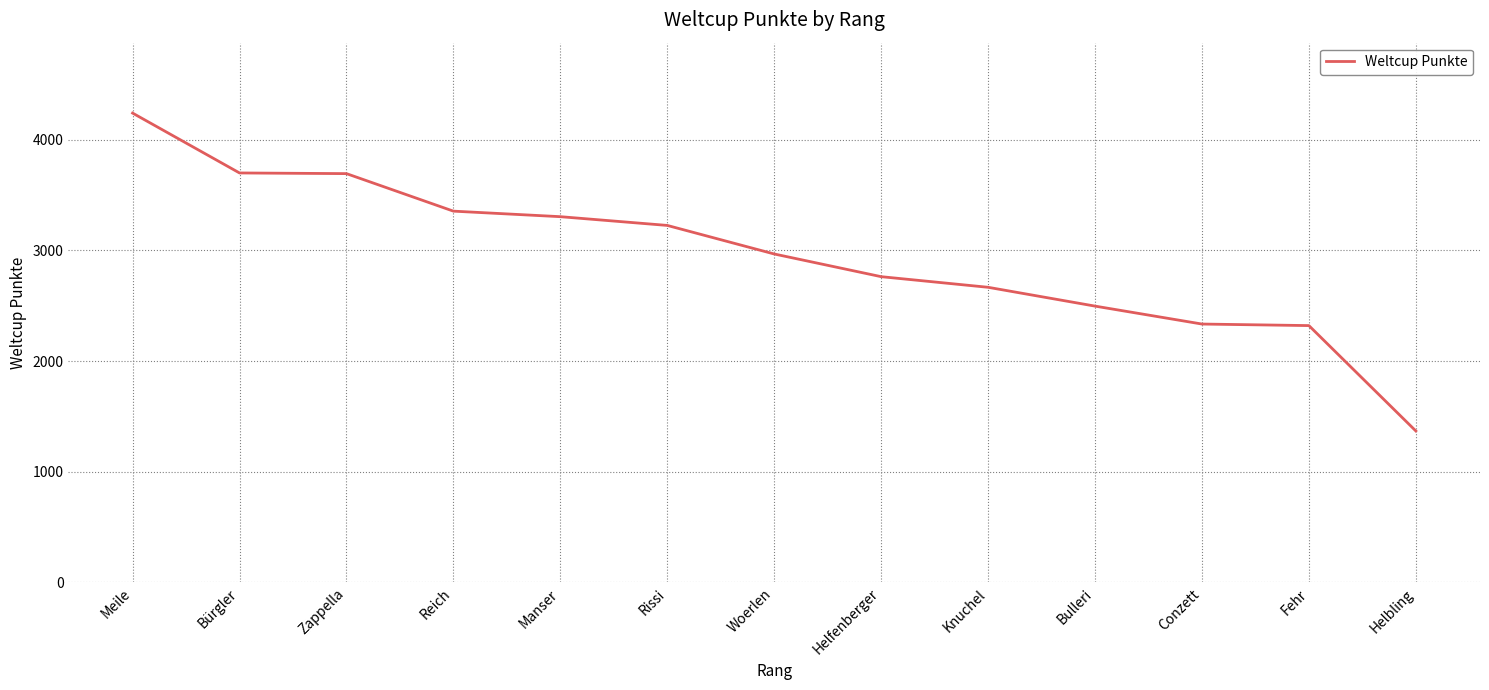

The value at Manser is 2265. True or false?

False